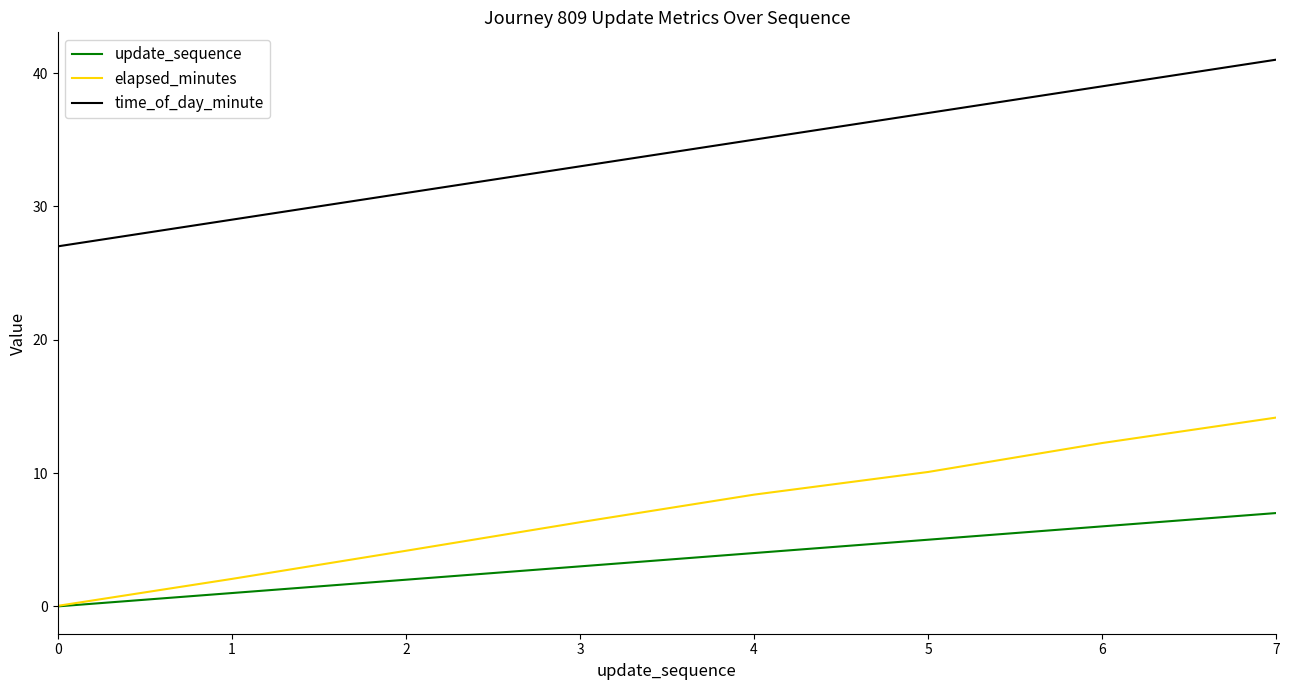

At which category is the sum across all series the highest?

7